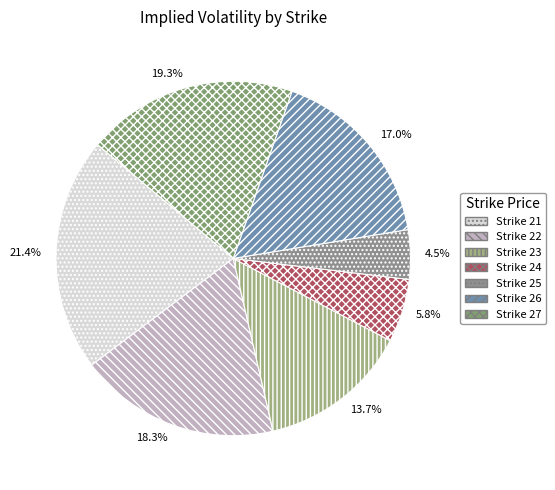

How many slices are in this pie chart?

7